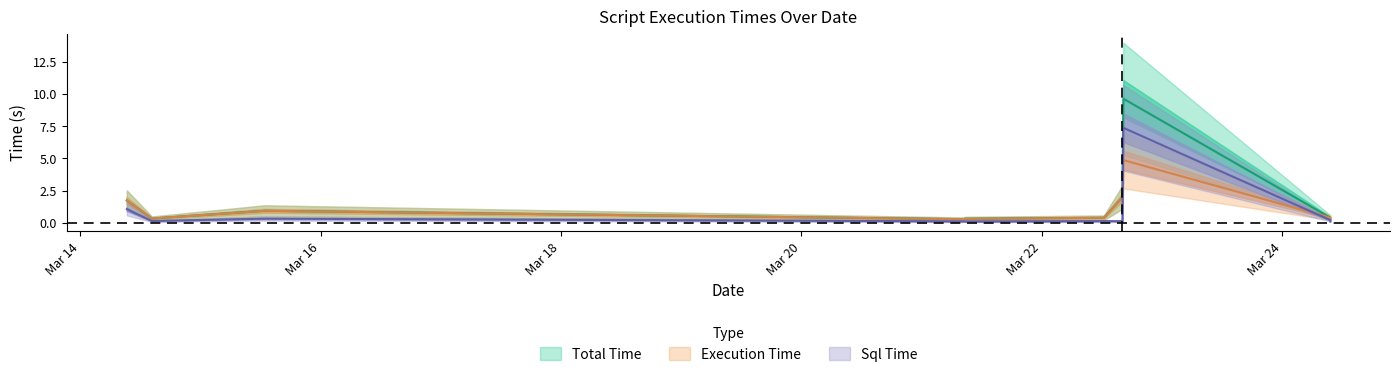

What are all the series names shown in the legend?

Total Time, Execution Time, Sql Time